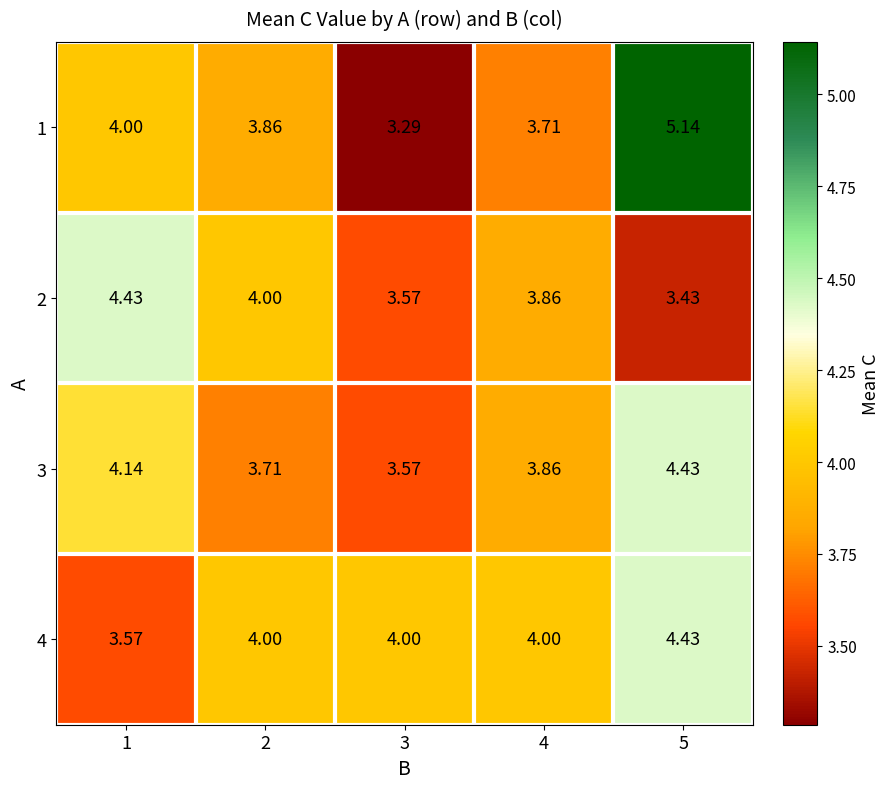

Is the value of 4 at 3 greater than the value of 2 at 4?

Yes